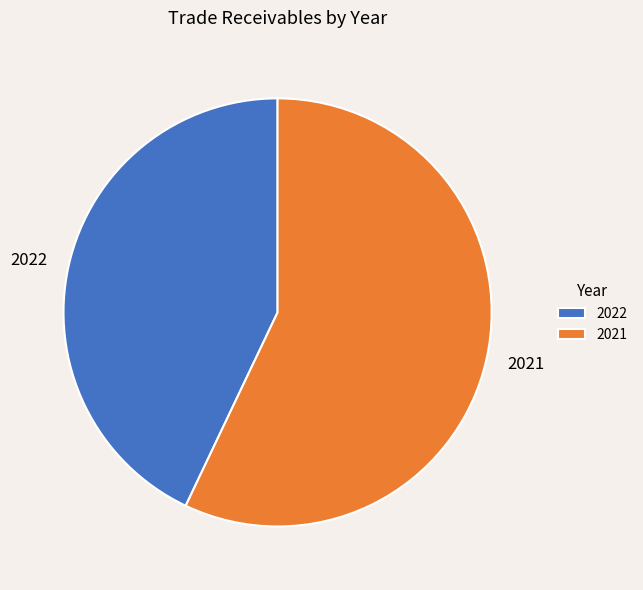

Which category has the biggest portion of the pie?

2021